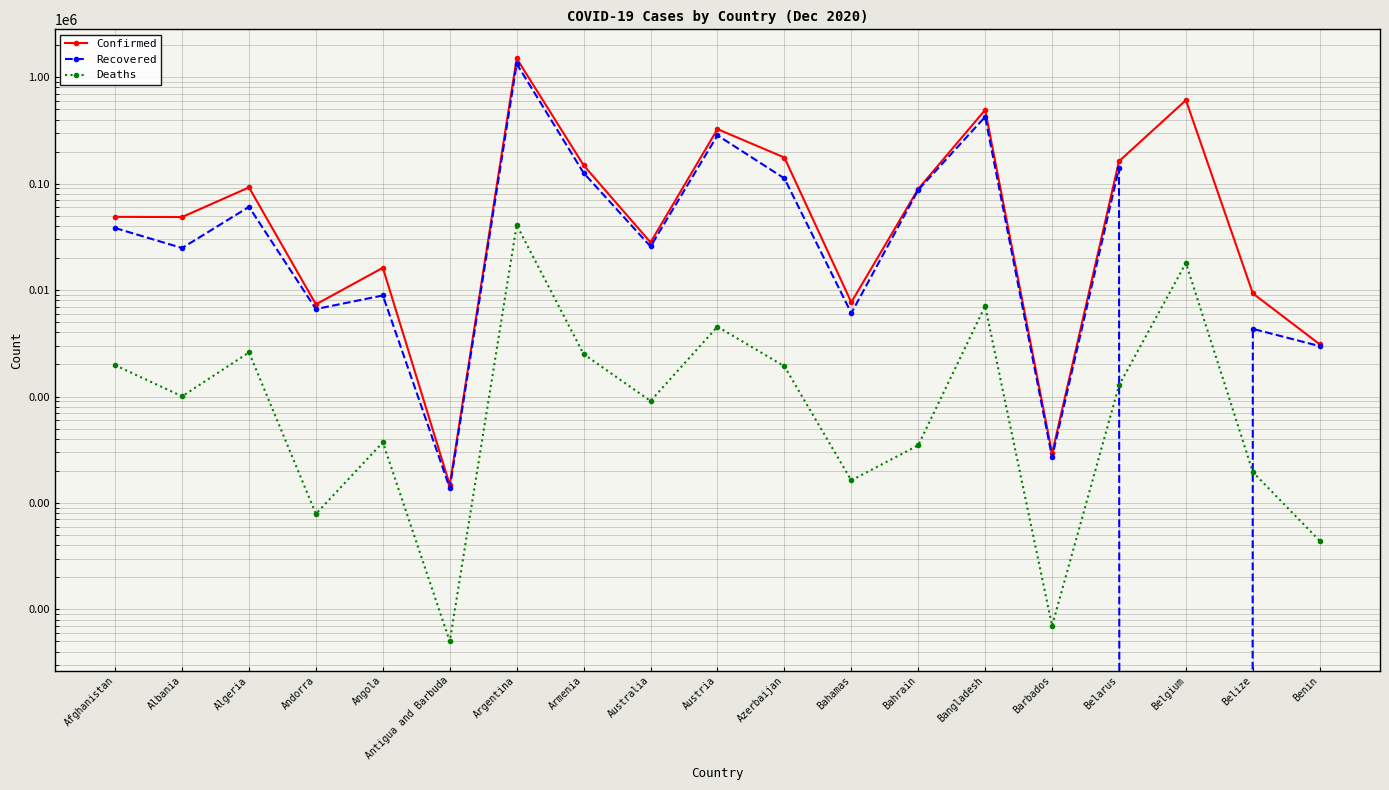

Does the chart display data point markers on the line(s)?

Yes